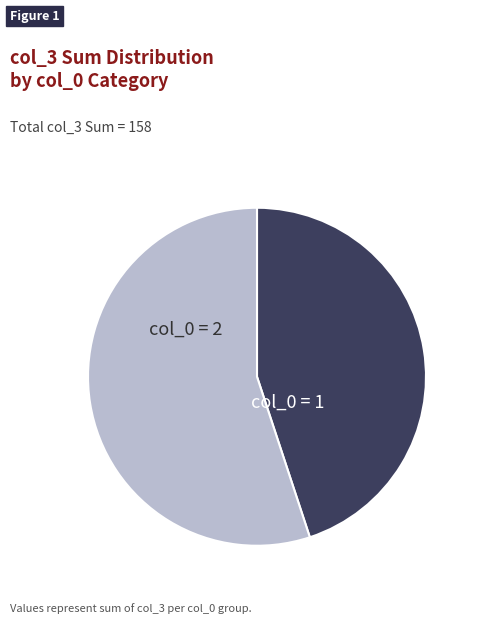

Is there a majority slice in this chart?

Yes